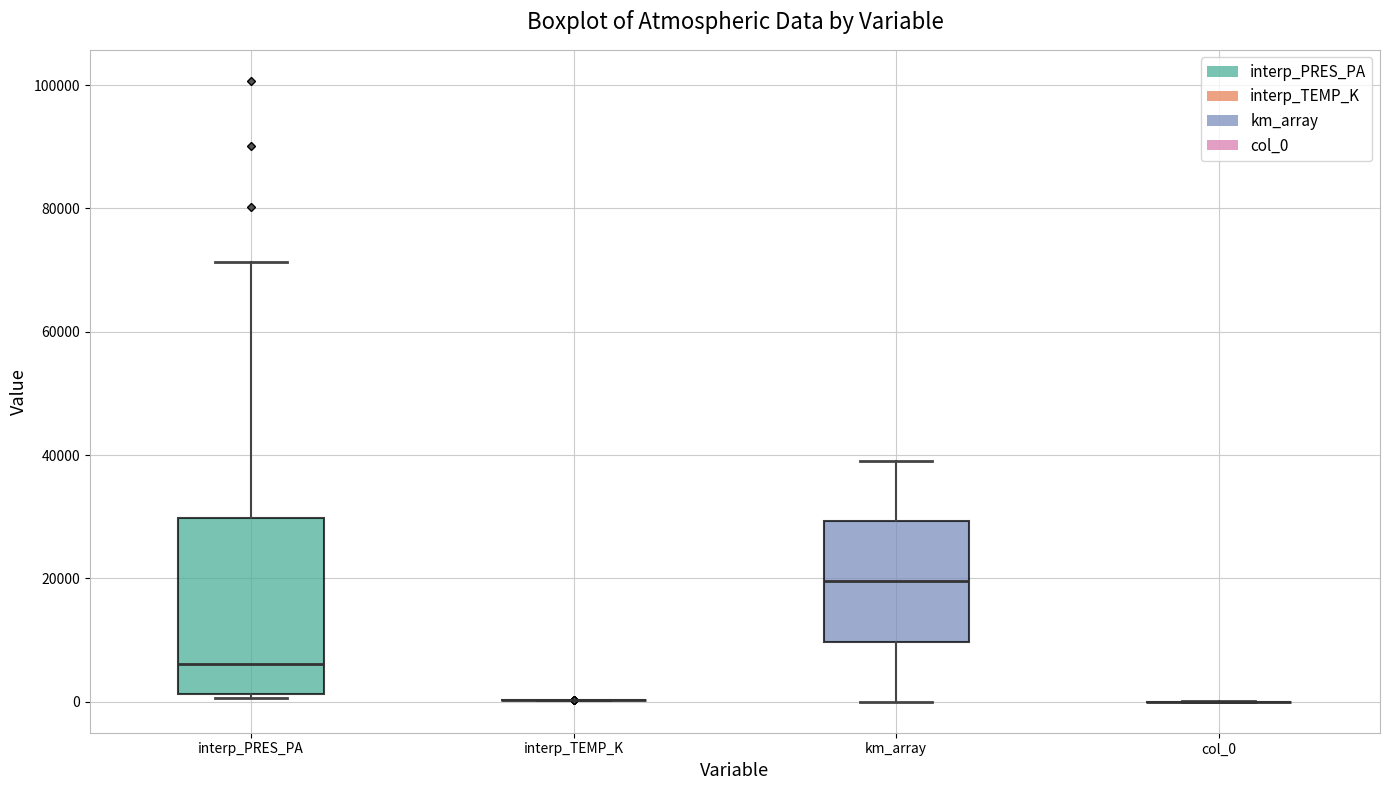

Where does the upper whisker of the box for interp_PRES_PA end on the y-axis? The values are not printed on the chart, so give them approximately, as read against the axis.

72000